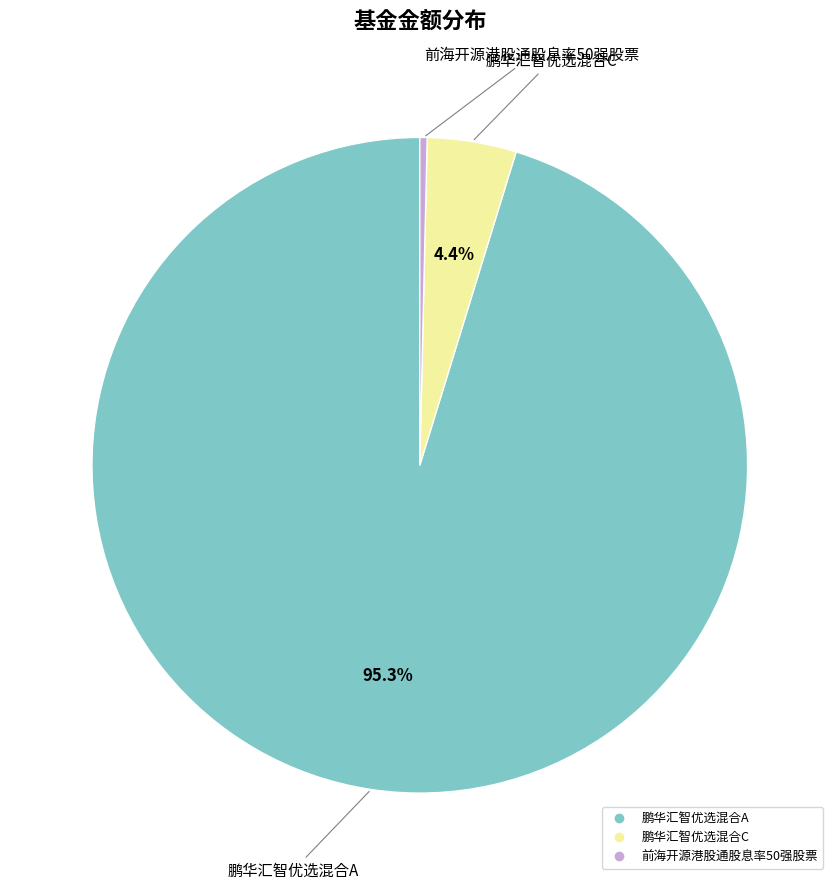

Which slice is the largest?

鹏华汇智优选混合A